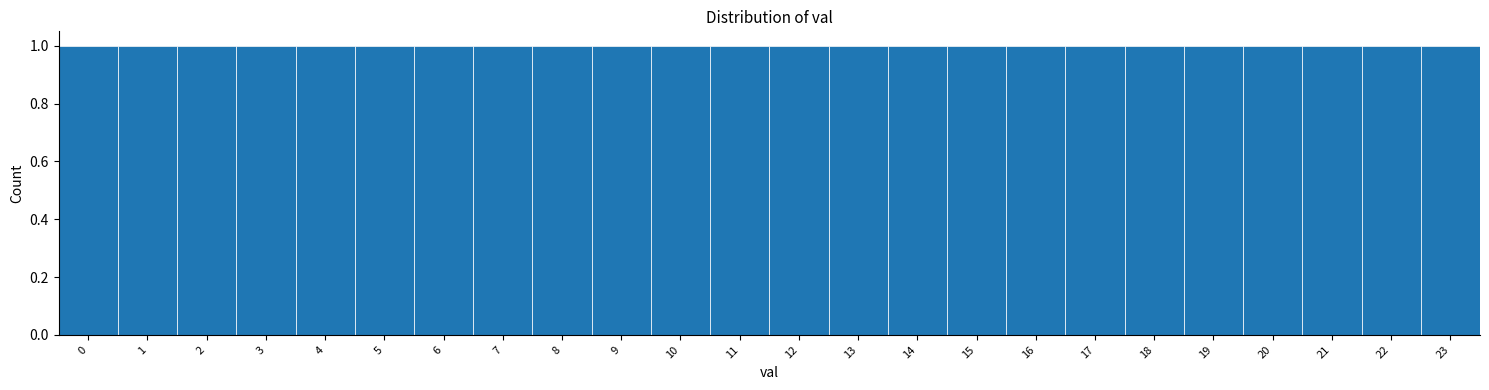

Reading left to right, list every bar in this chart as the range it spans on the x-axis followed by its height. The values are not printed on the chart, so give them approximately, as read against the axis.

-0.5 to 0.5: 1
0.5 to 1.5: 1
1.5 to 2.5: 1
2.5 to 3.5: 1
3.5 to 4.5: 1
4.5 to 5.5: 1
5.5 to 6.5: 1
6.5 to 7.5: 1
7.5 to 8.5: 1
8.5 to 9.5: 1
9.5 to 10.5: 1
10.5 to 11.5: 1
11.5 to 12.5: 1
12.5 to 13.5: 1
13.5 to 14.5: 1
14.5 to 15.5: 1
15.5 to 16.5: 1
16.5 to 17.5: 1
17.5 to 18.5: 1
18.5 to 19.5: 1
19.5 to 20.5: 1
20.5 to 21.5: 1
21.5 to 22.5: 1
22.5 to 23.5: 1